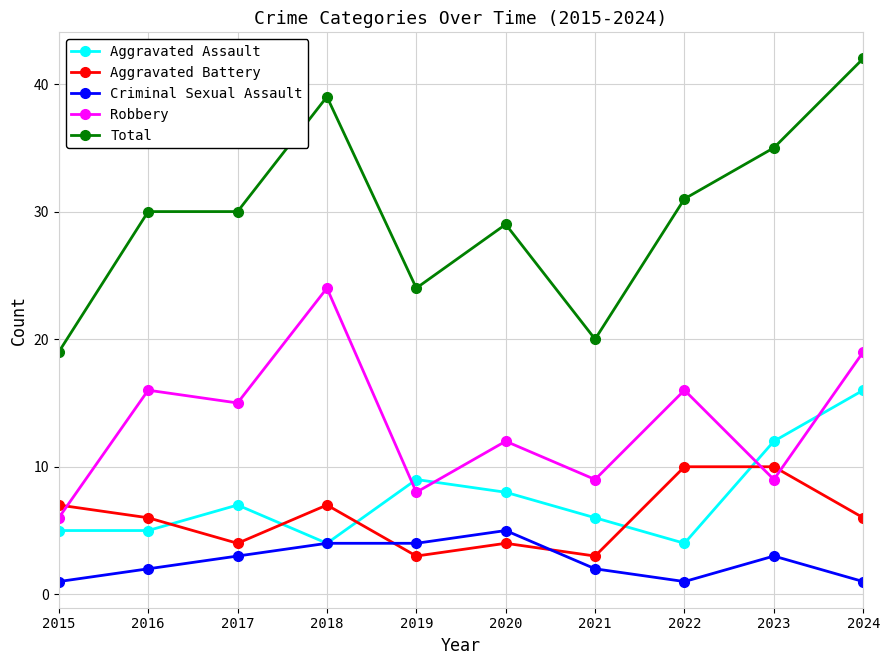

Is the value of Robbery at 2019 greater than the value of Total at 2019?

No